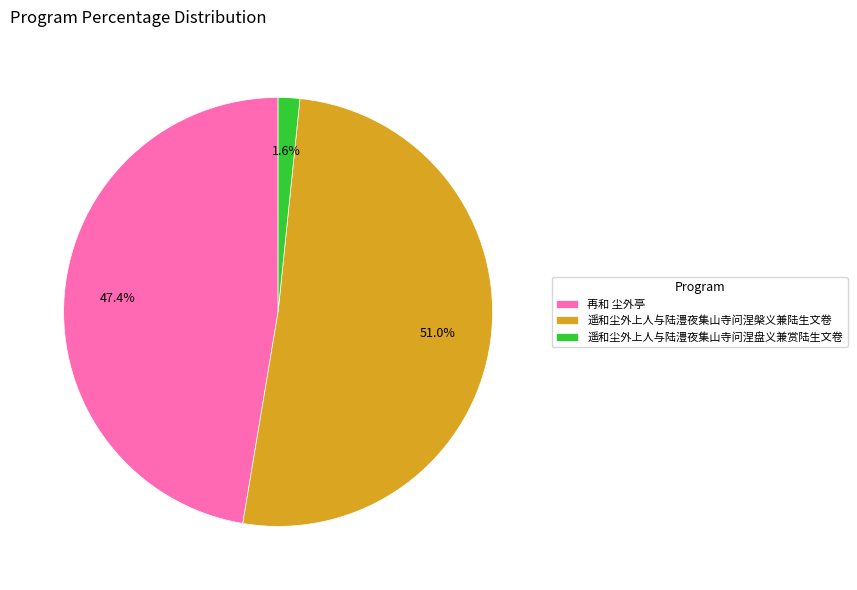

Which slice represents more than half of the pie?

遥和尘外上人与陆澧夜集山寺问涅槃义兼陆生文卷